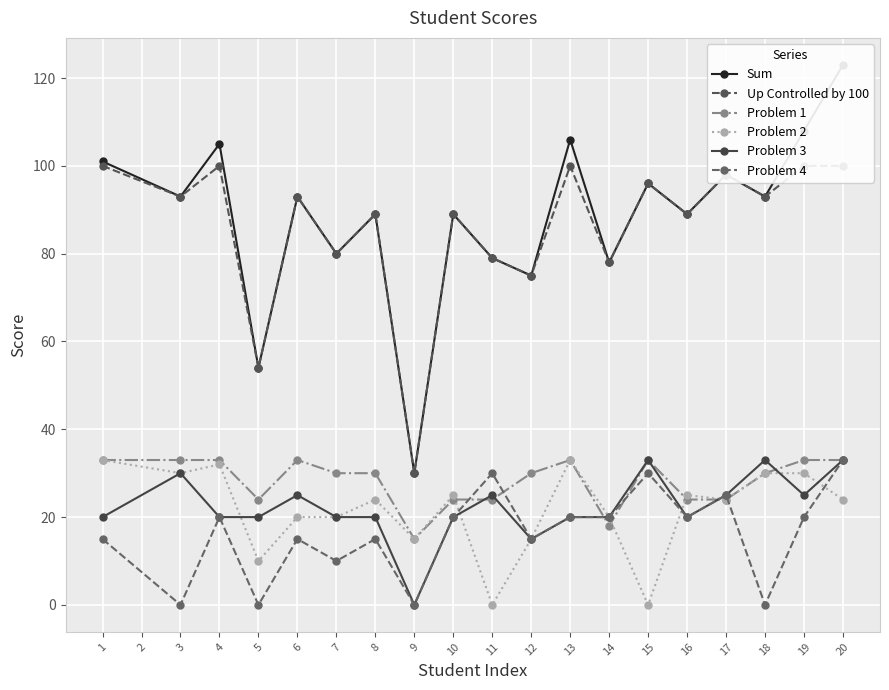

True or false: Problem 1 has a value of 47 at 15.

False